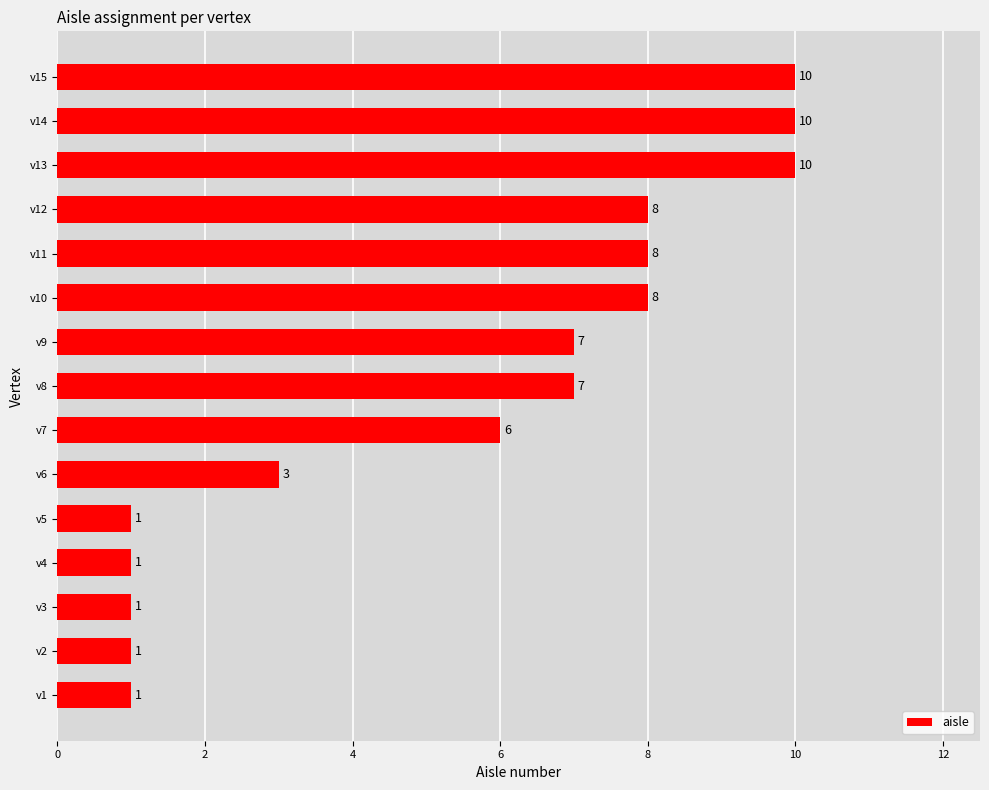

Where is the data nearest to the value 5?

v7